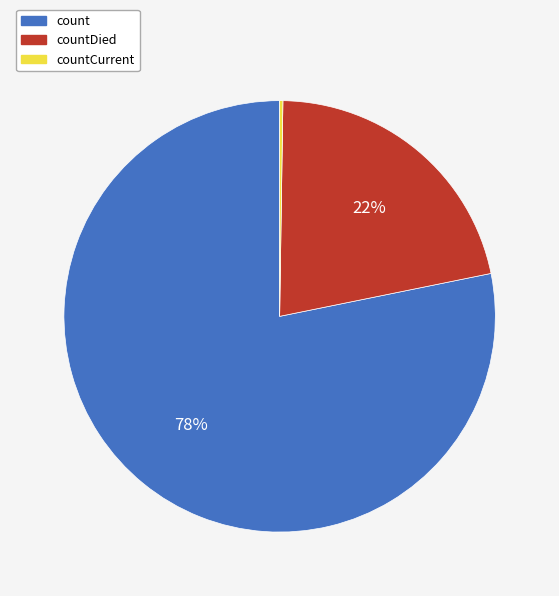

Which has a higher value, countDied or count?

count